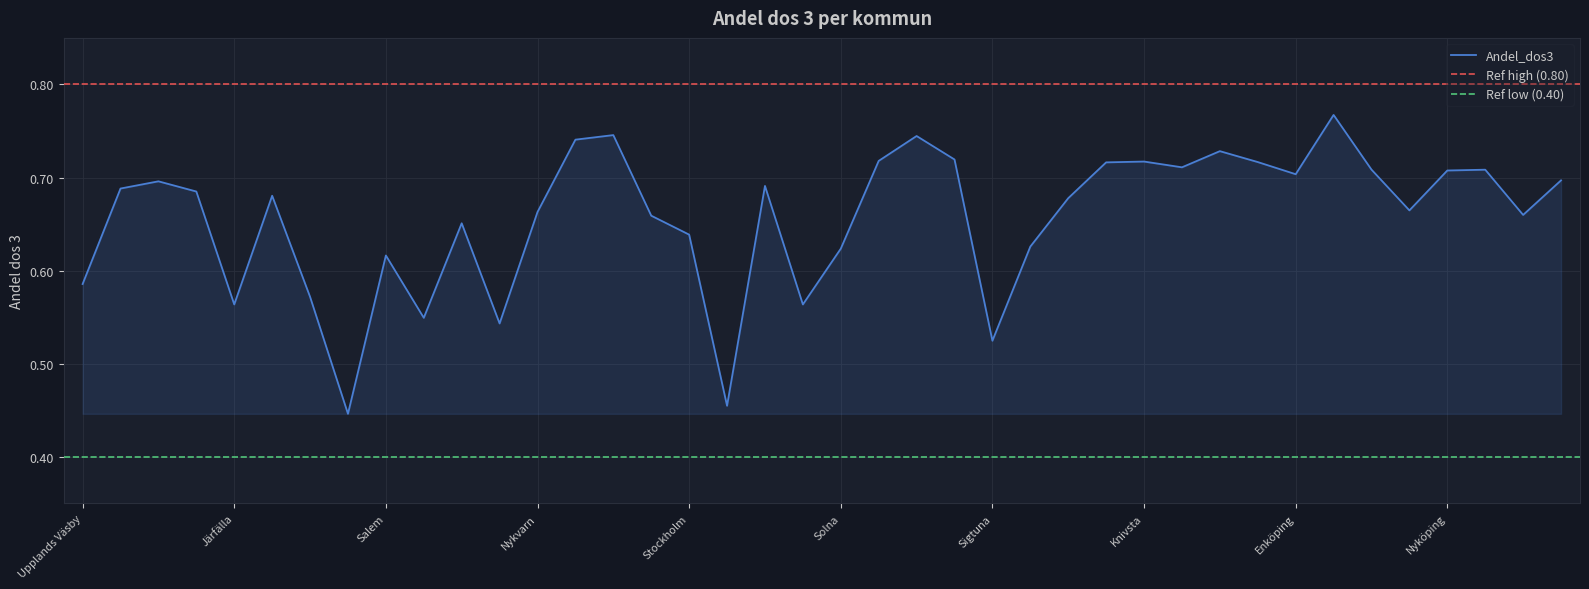

What is the average value?

0.7